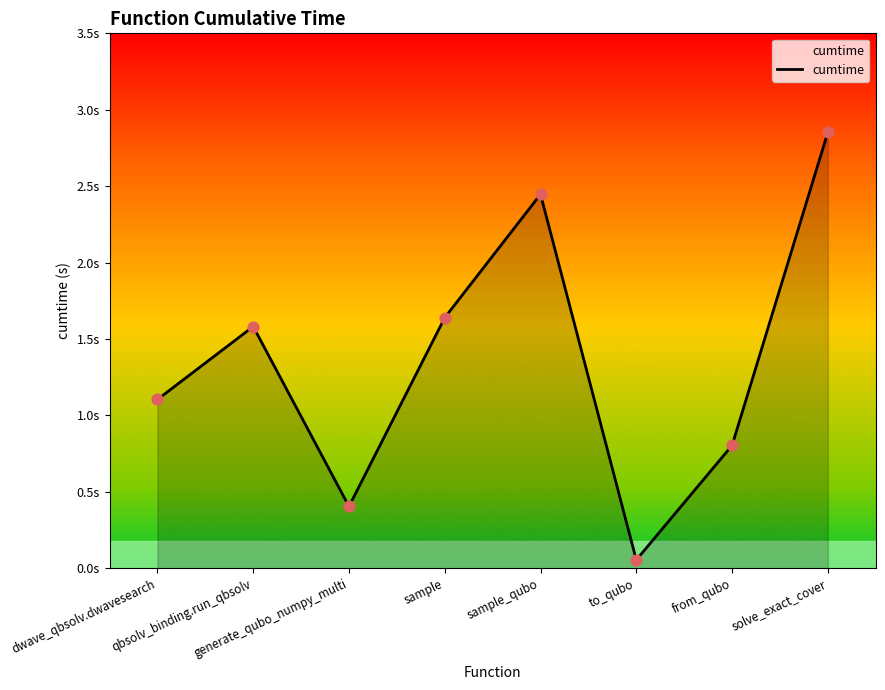

Approximately how many times larger is the value at qbsolv_binding.run_qbsolv compared to dwave_qbsolv.dwavesearch?

1.4